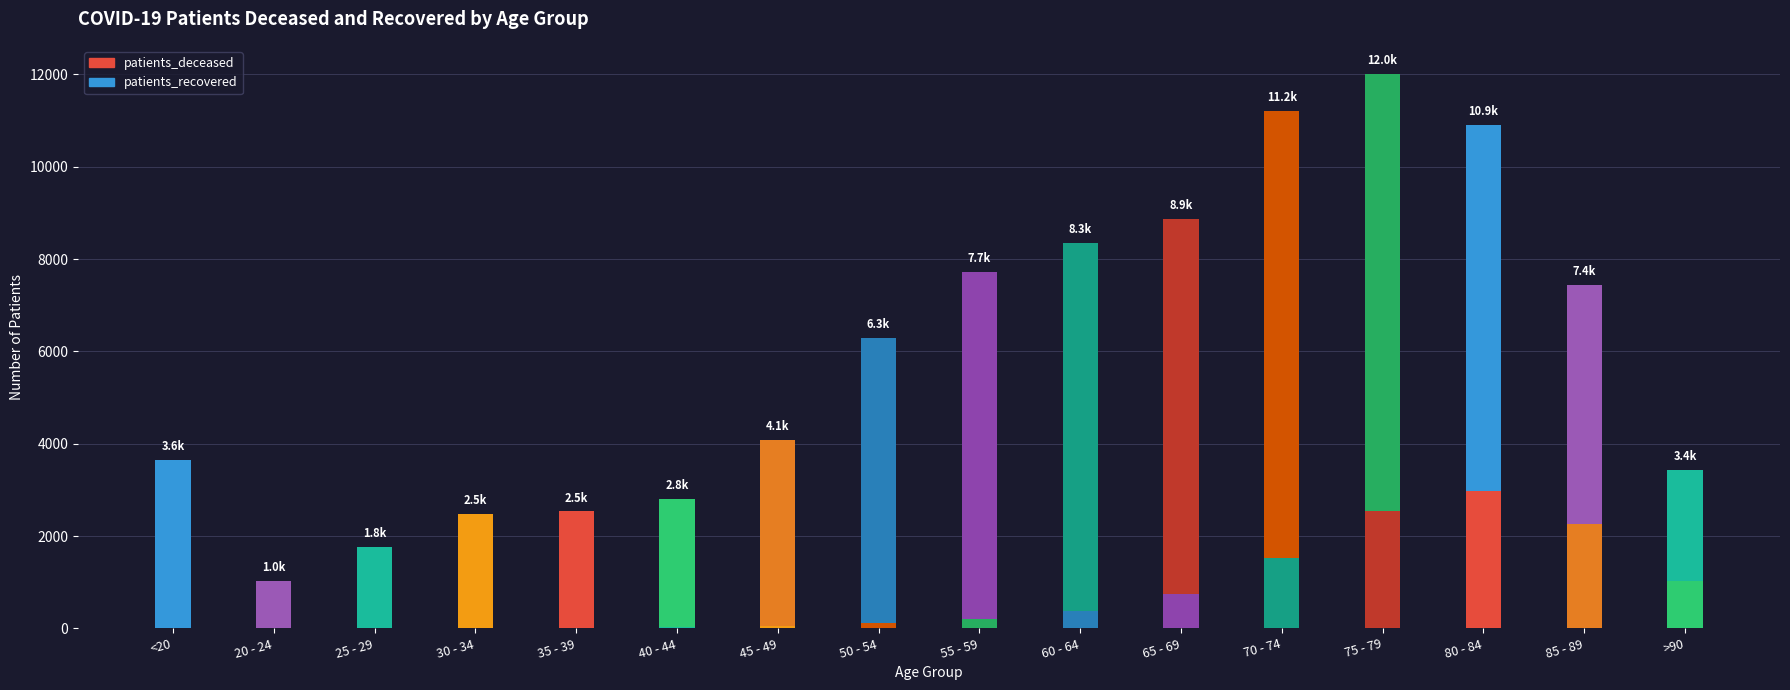

Rank the series by their average value, from highest to lowest.

patients_recovered, patients_deceased